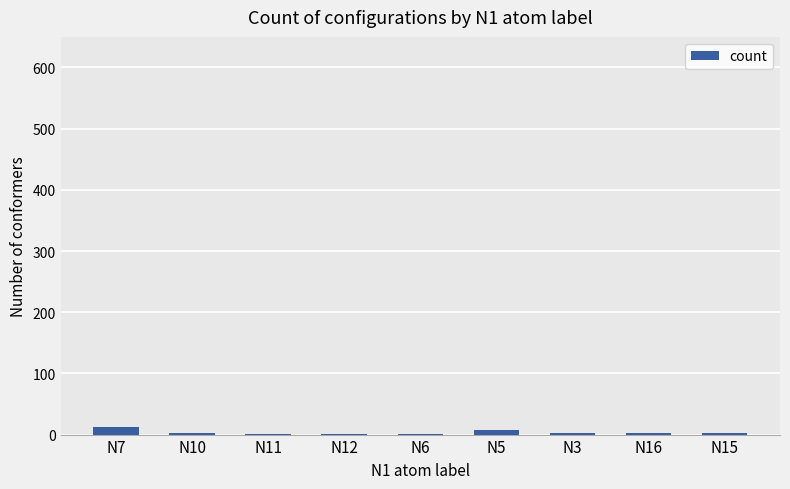

The chart shows a value of 3 at N16. True or false?

True